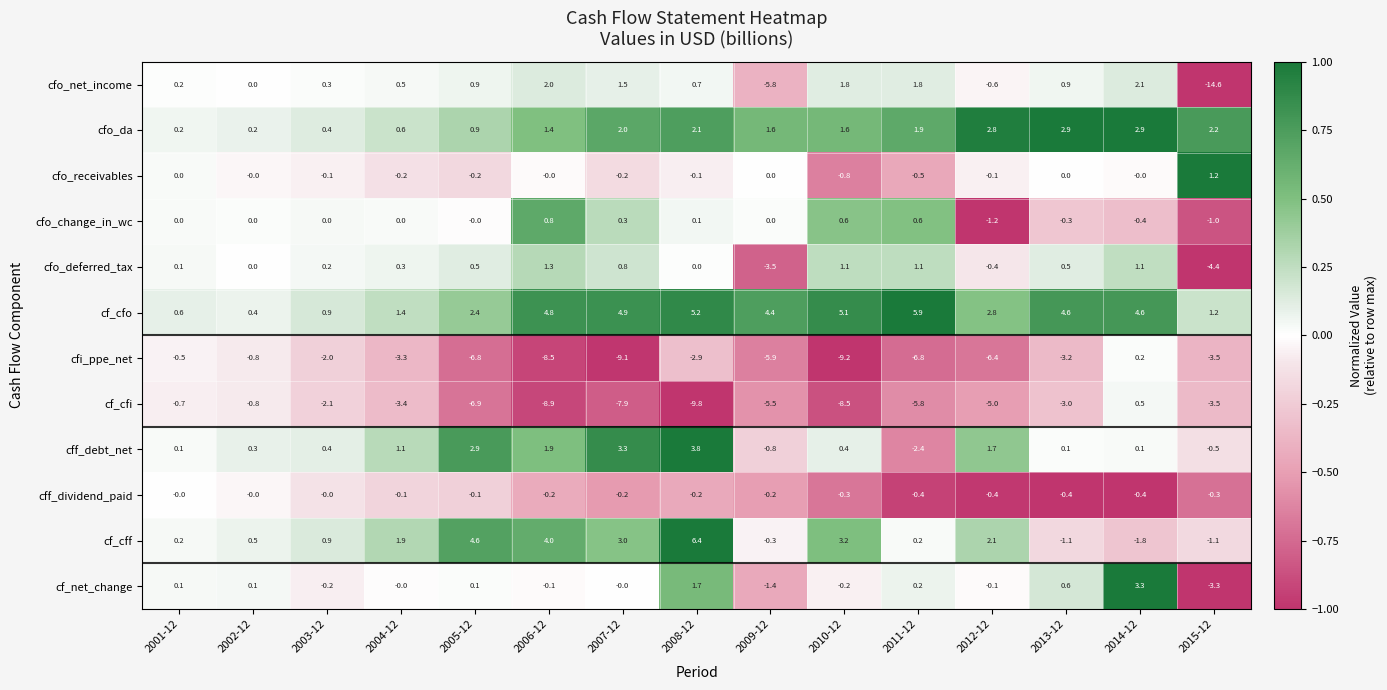

How many series are shown in this chart?

12